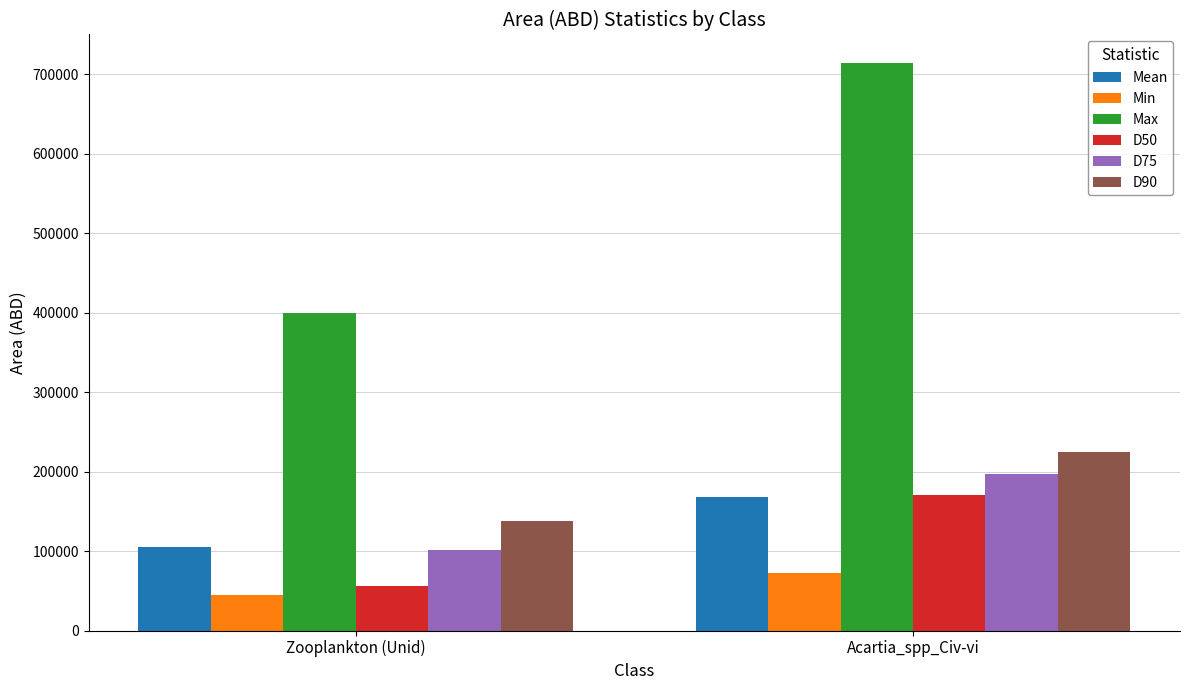

What is the value of the D50 bar at the 1st from the left?

55503.6